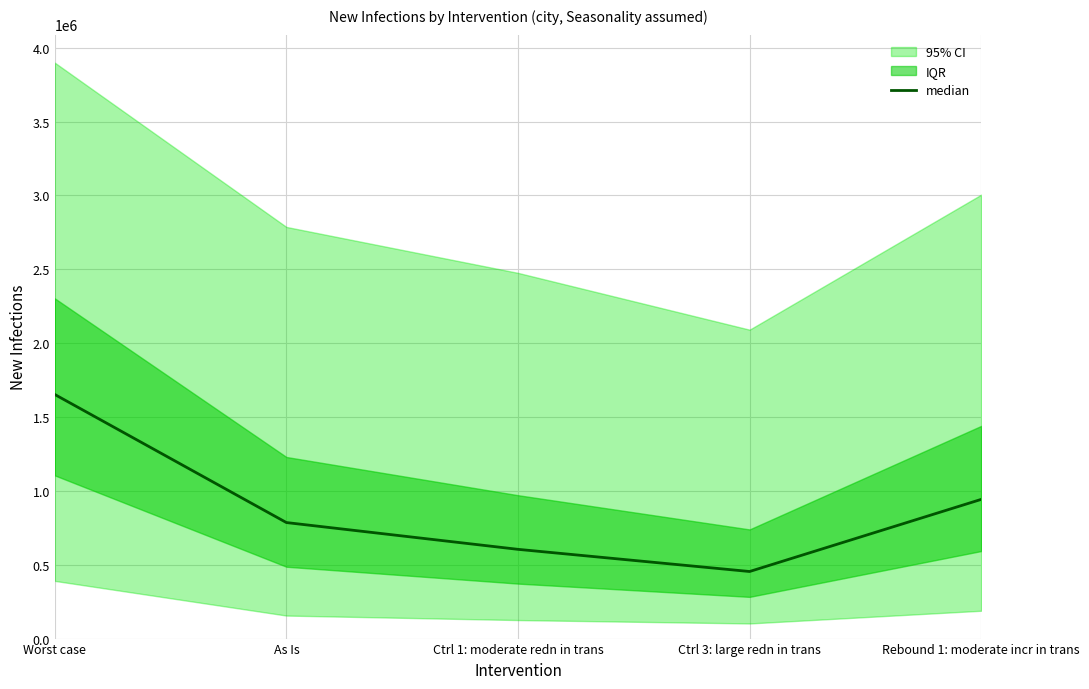

List the labels in order of value, largest first.

Worst case, Rebound 1: moderate incr in trans, As Is, Ctrl 1: moderate redn in trans, Ctrl 3: large redn in trans